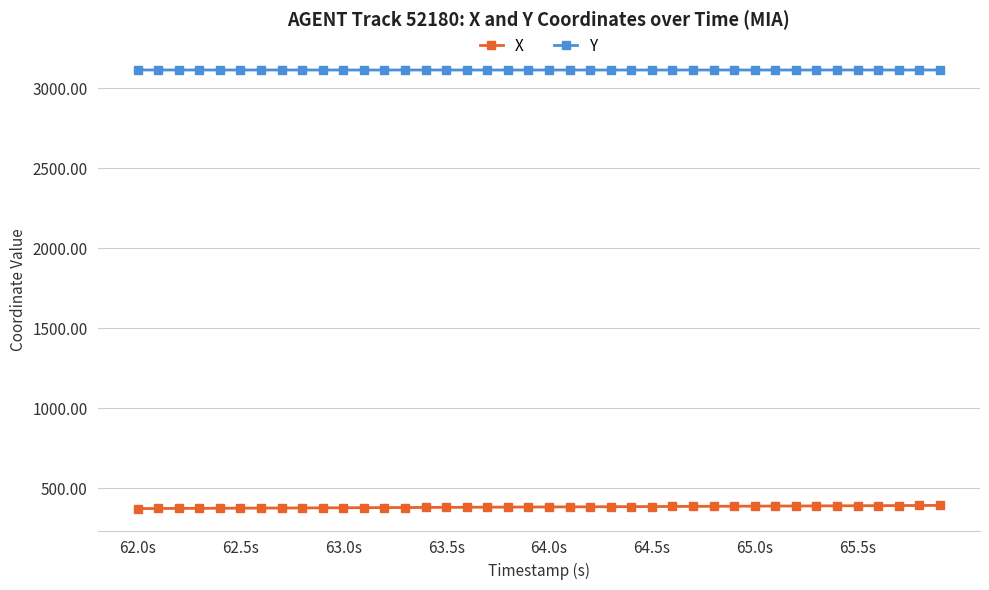

What are all the series names shown in the legend?

X, Y